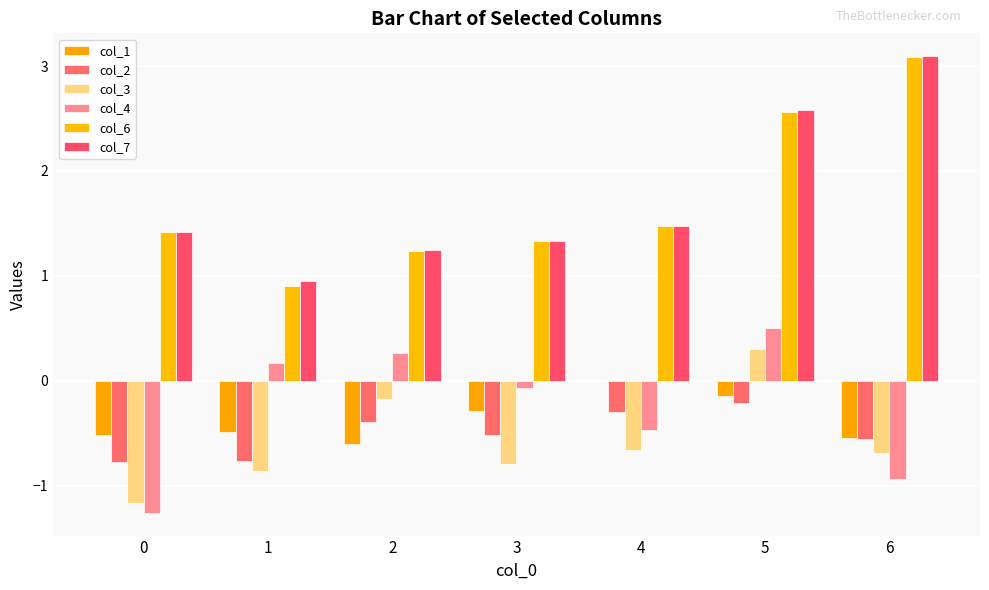

What is the spread (max minus min) of values at 2?

1.8